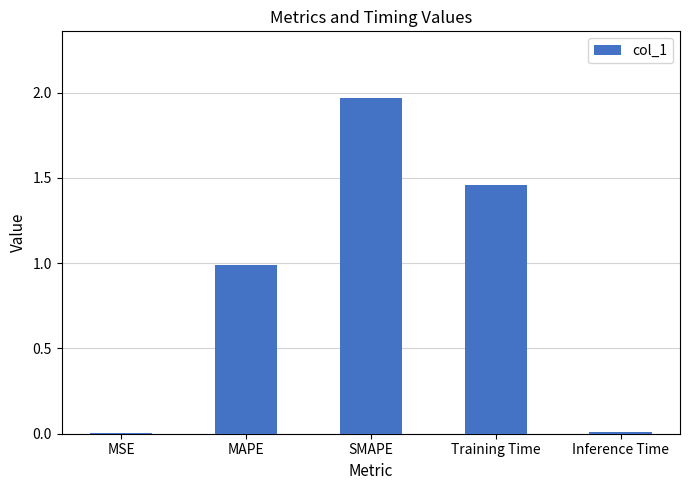

Approximately how many times larger is the value at SMAPE compared to Training Time?

1.4